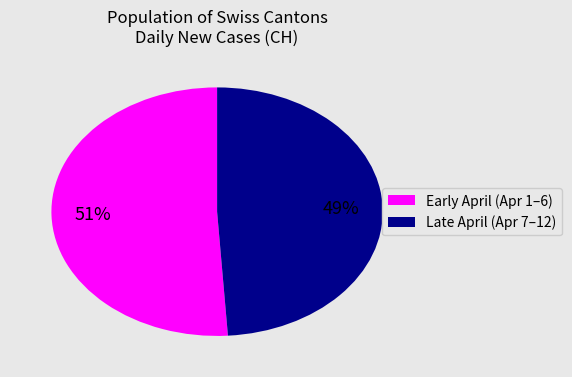

How many segments does this pie chart have?

2